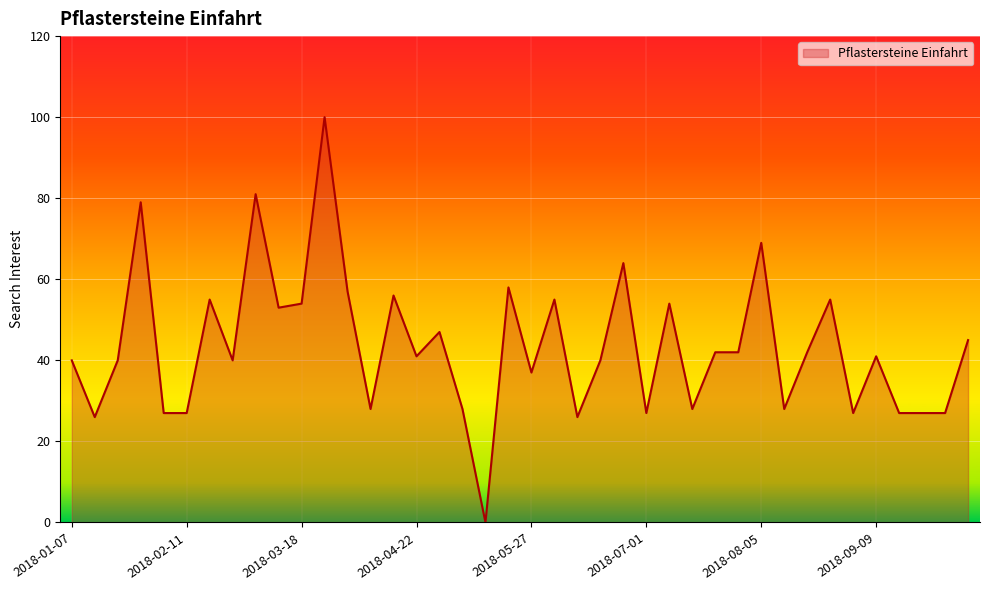

What is the greatest value displayed?

100